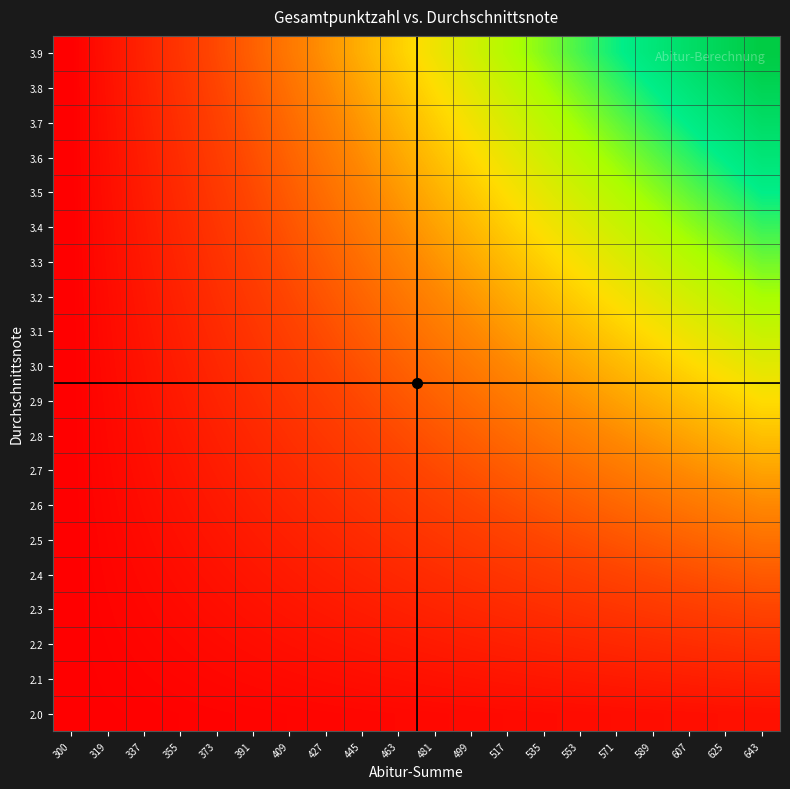

Rank the series at 337 from lowest to highest value.

2.0, 2.1, 2.2, 2.3, 2.4, 2.5, 2.6, 2.7, 2.8, 2.9, 3.0, 3.1, 3.2, 3.3, 3.4, 3.5, 3.6, 3.7, 3.8, 3.9